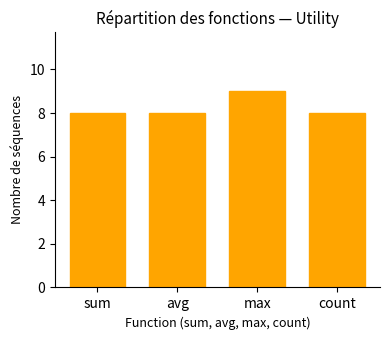

What is the sum of all values?

33